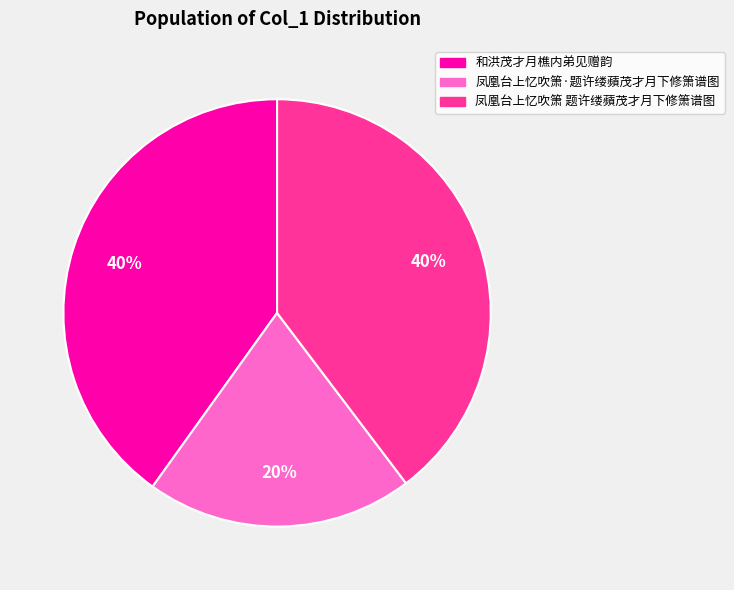

Does 凤凰台上忆吹箫·题许缕蘋茂才月下修箫谱图 account for over 50% of the chart?

No